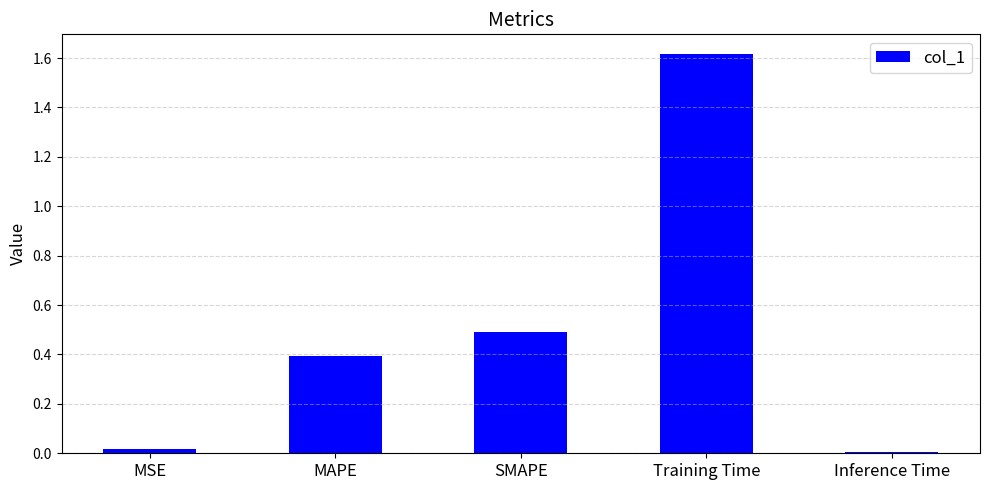

What is the label of the 5th bar from the left?

Inference Time